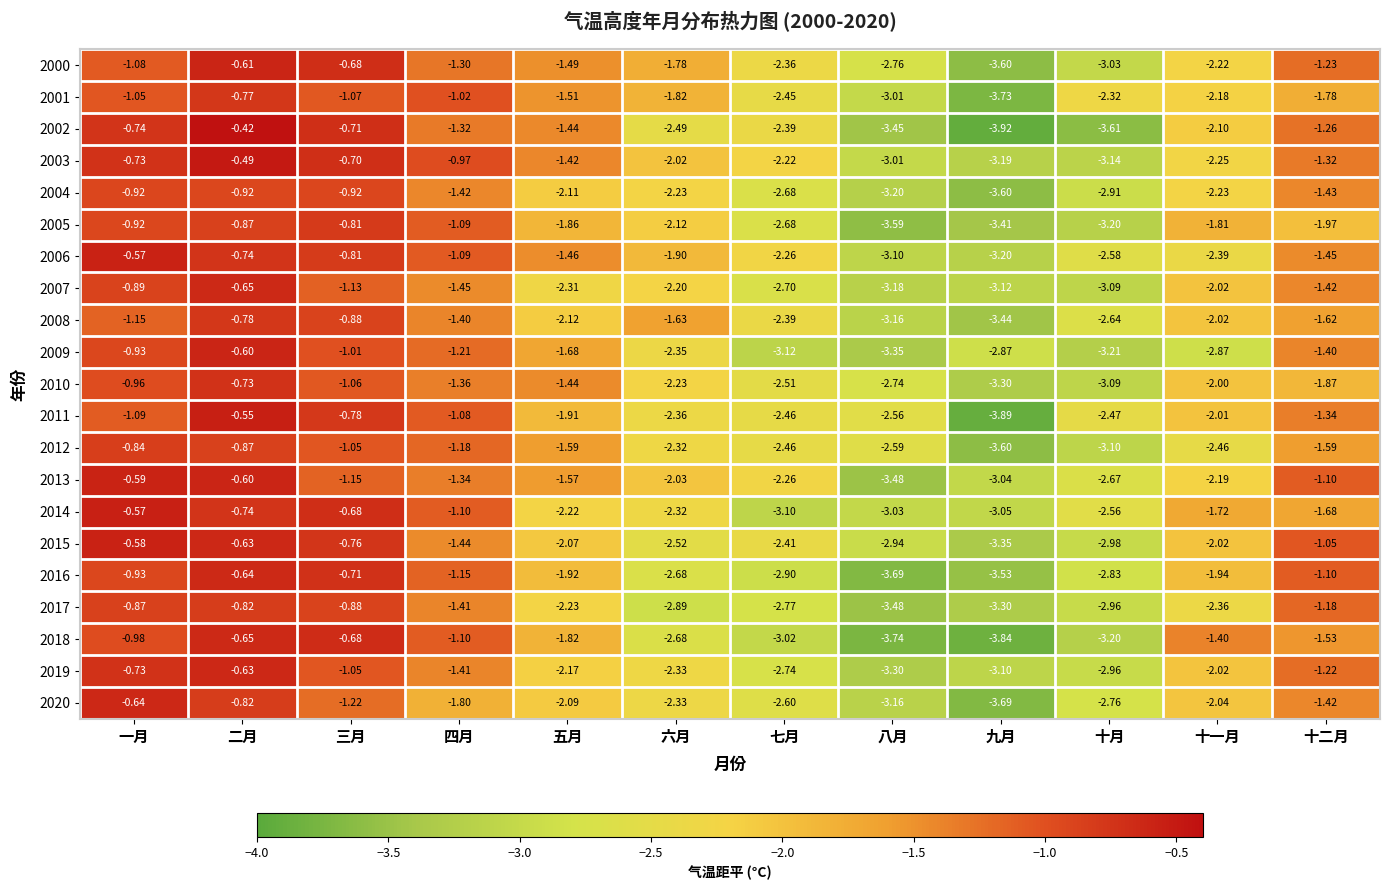

Where does the 2001 series first go above -1?

二月